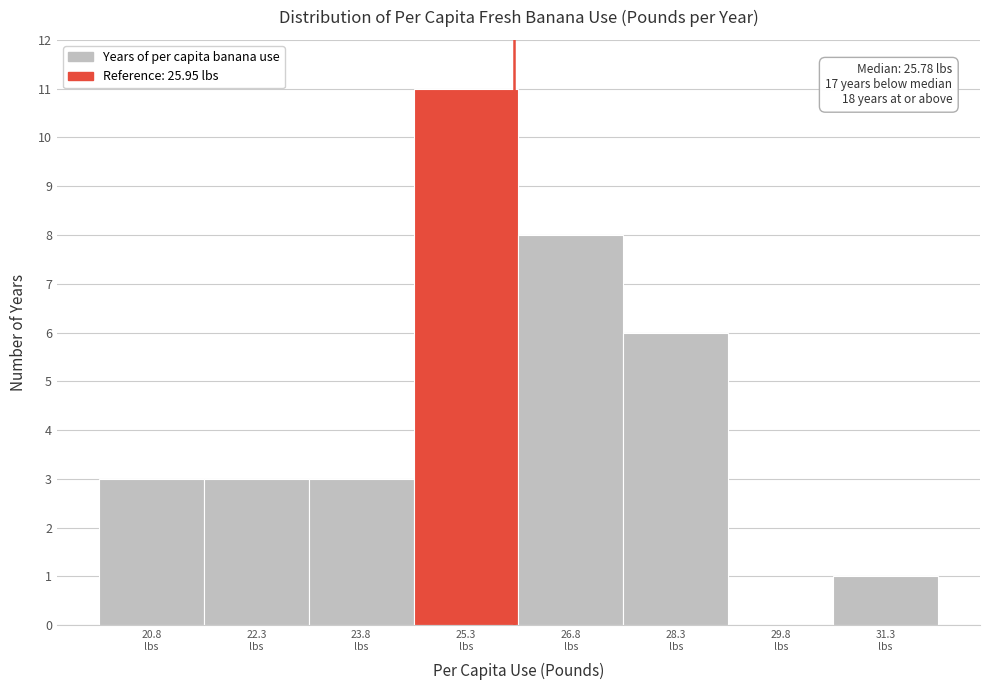

Over which range of the x-axis is the bar tallest?

24.6 to 26.0